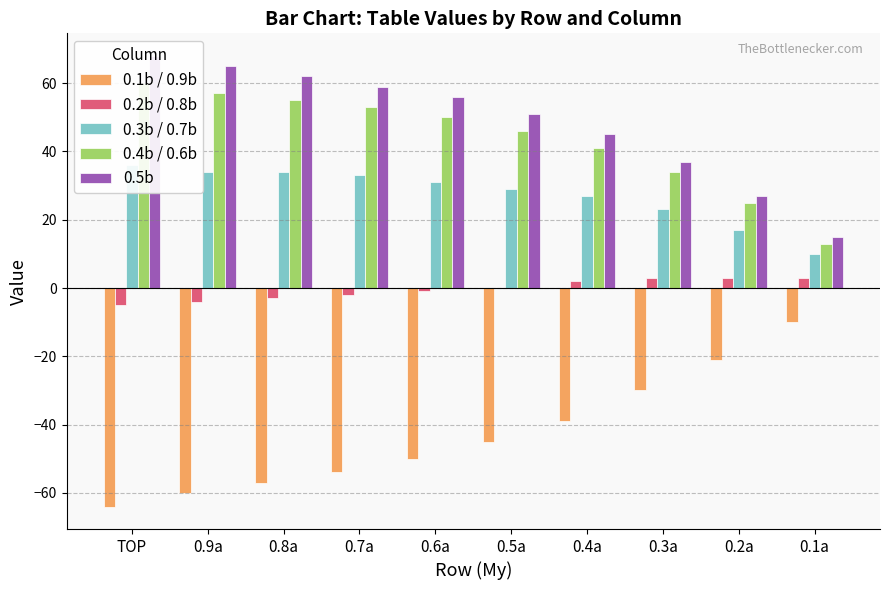

Which series has the widest spread of values?

0.1b / 0.9b